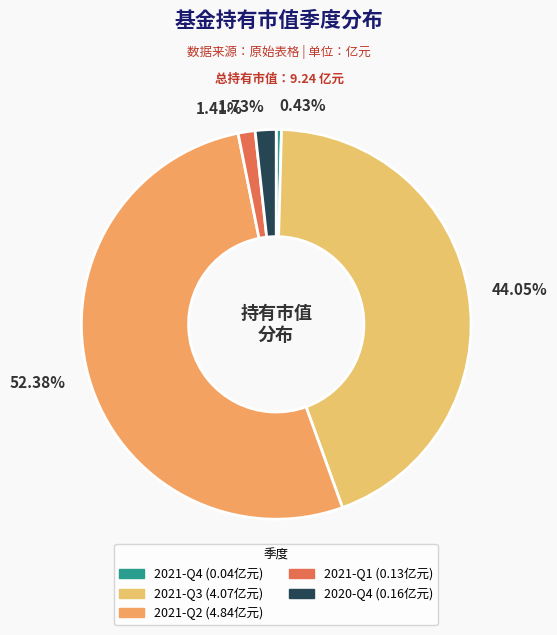

To the nearest percent, what is the combined percentage of 2021-Q2 and 2021-Q4?

53%